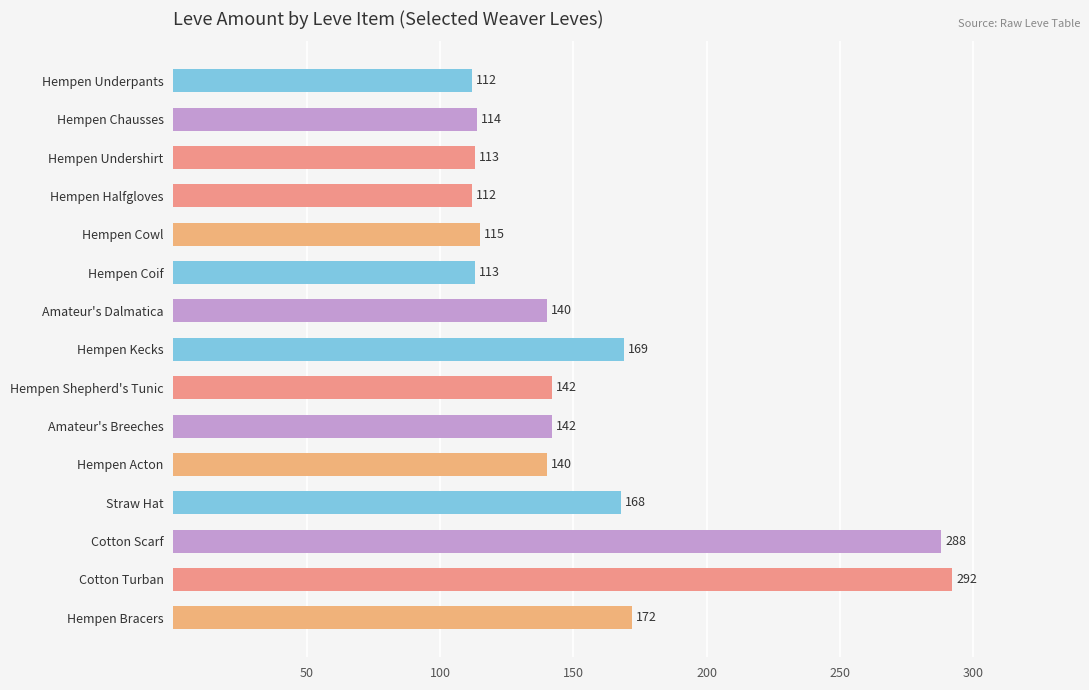

What is the value of the 5th bar from the top?

115